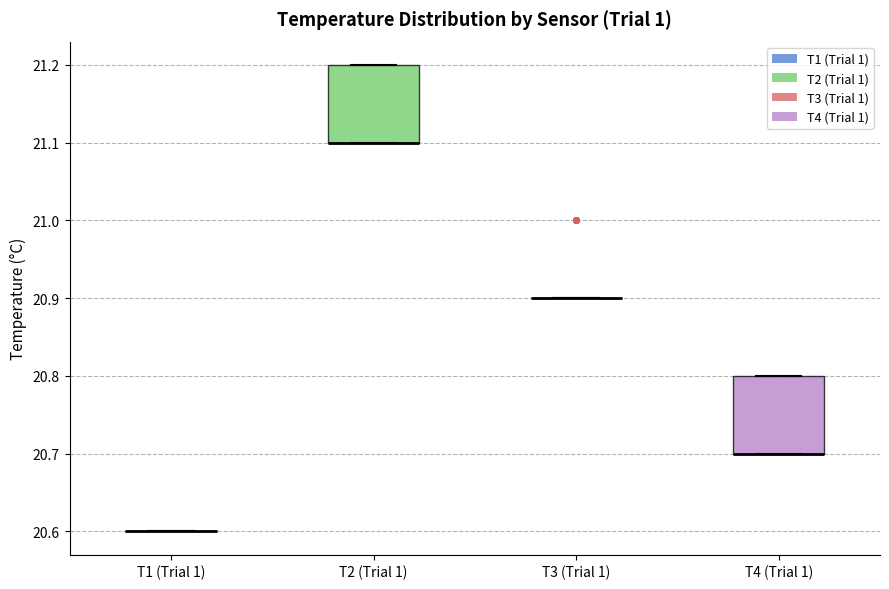

Where is the upper edge of the box for T4 (Trial 1) on the y-axis? The values are not printed on the chart, so give them approximately, as read against the axis.

20.8